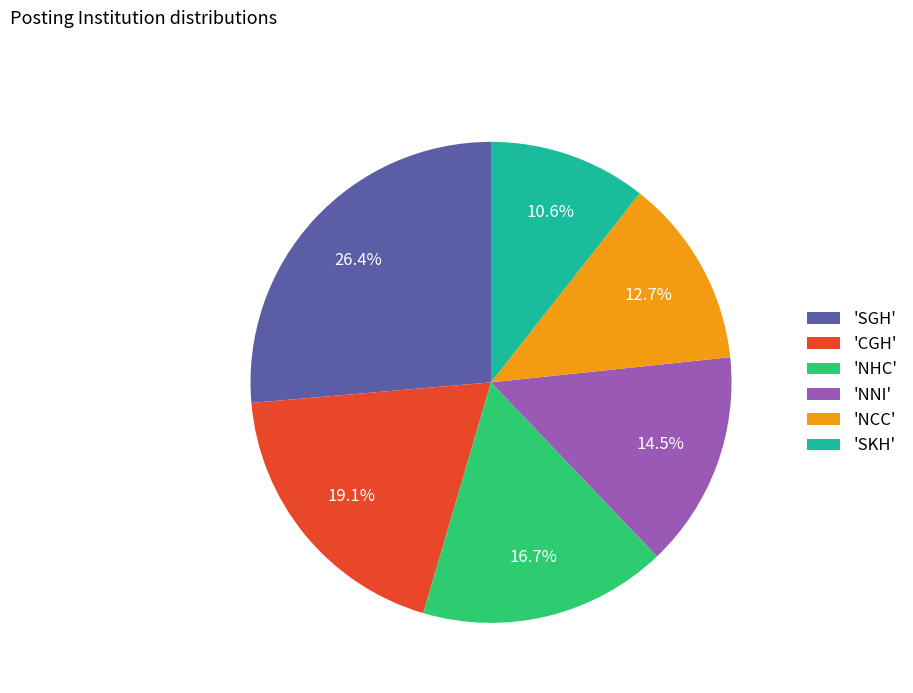

Does any single category account for the majority?

No